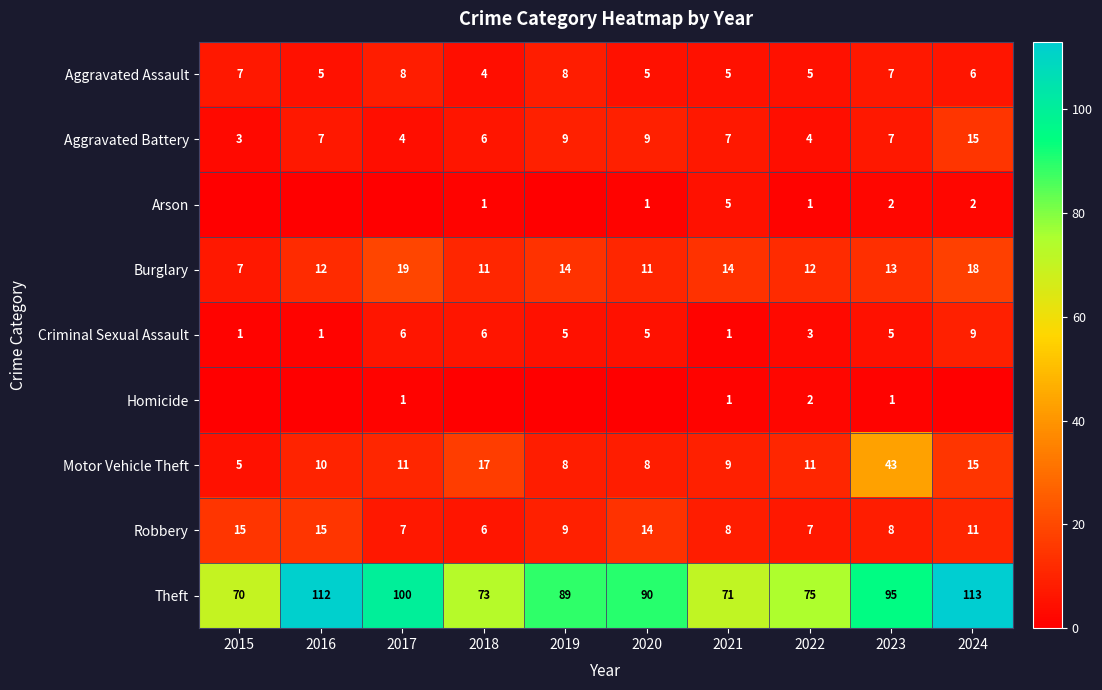

What is the difference between the highest and lowest values at 2017?

100